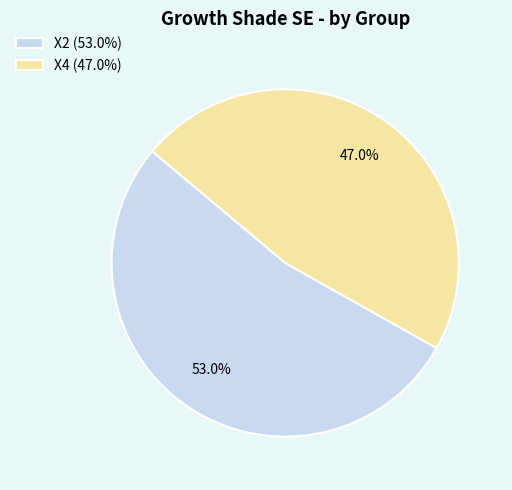

Approximately how many times larger is the value at X4 (47.0%) compared to X2 (53.0%)?

0.9